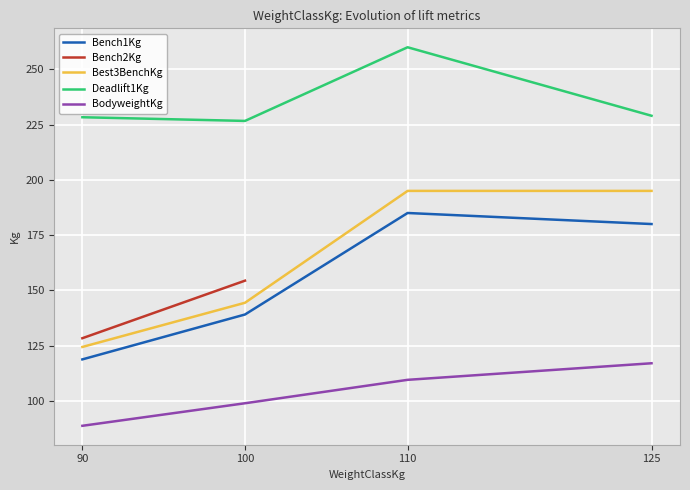

What is the difference between the second highest and minimum values in the Best3BenchKg series?

70.6